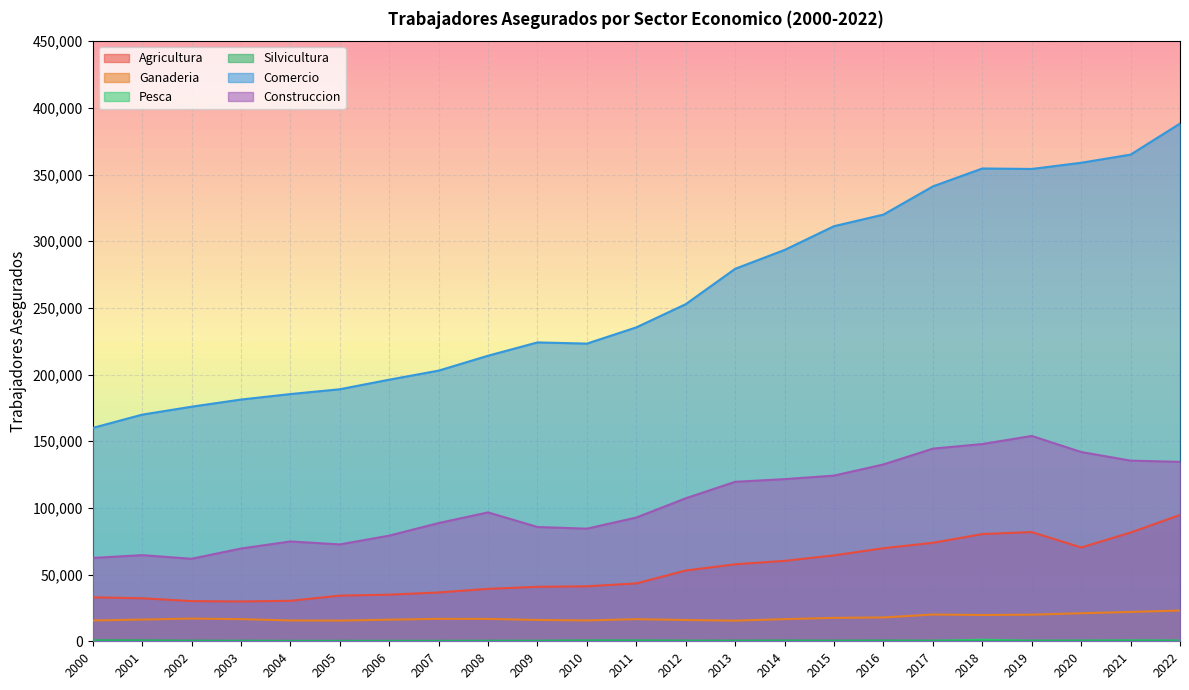

How many interior local peaks does the Ganaderia series have?

4